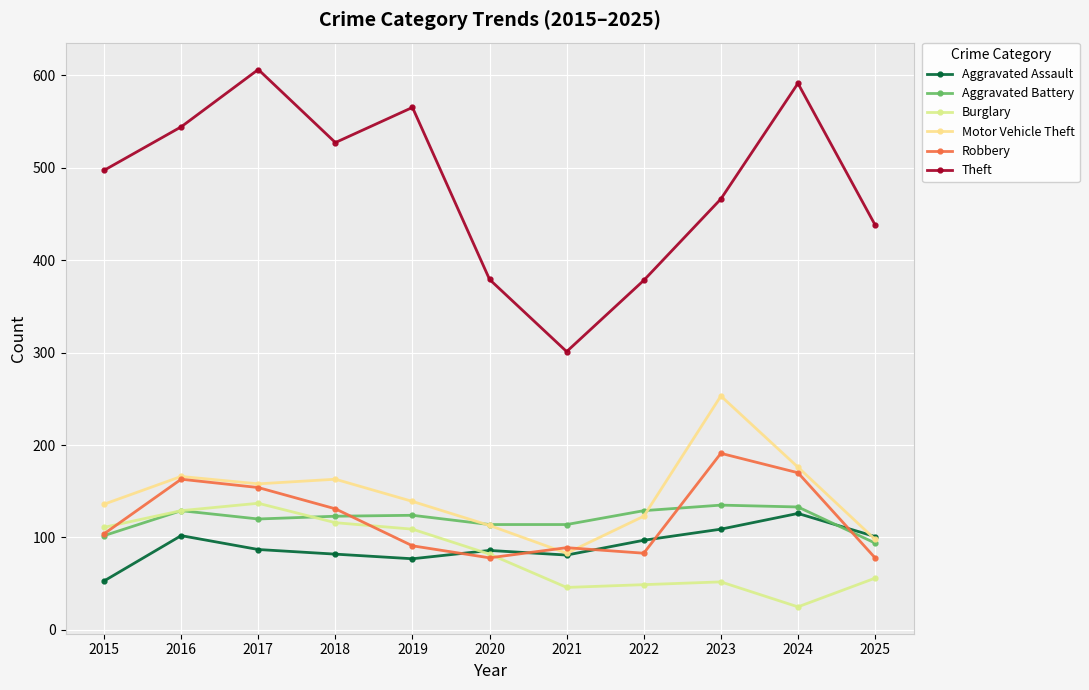

The value of Burglary at 2017 is 137. True or false?

True